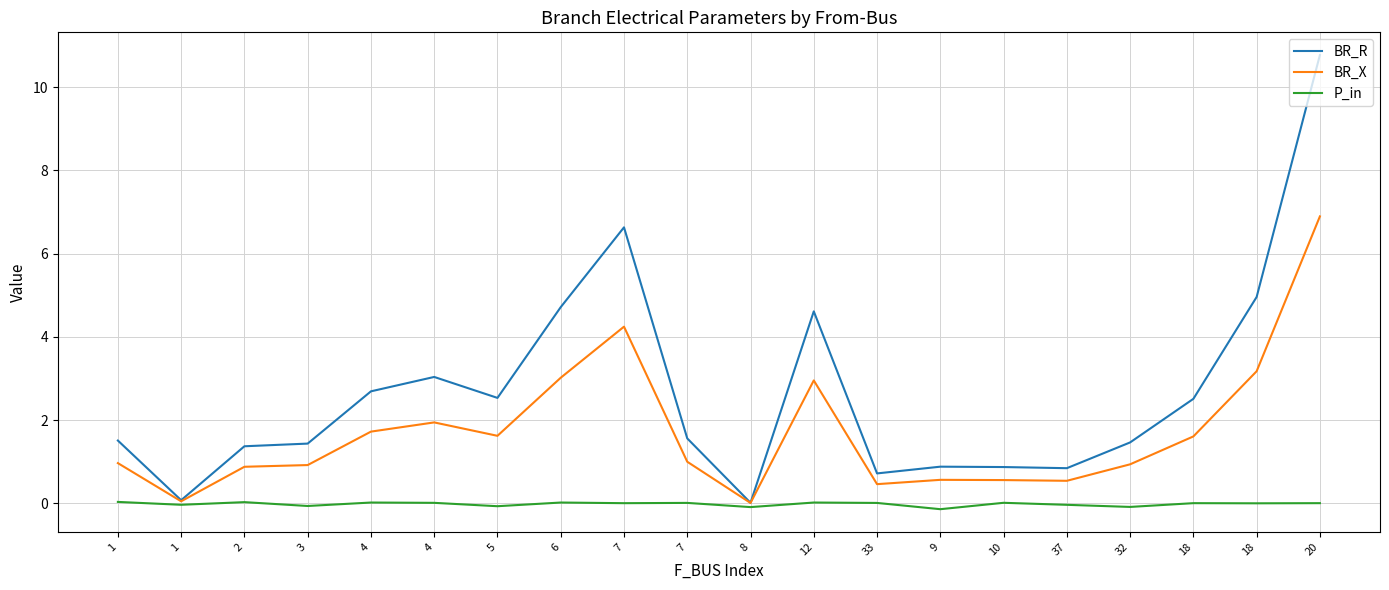

True or false: BR_X and BR_R intersect in this chart.

False